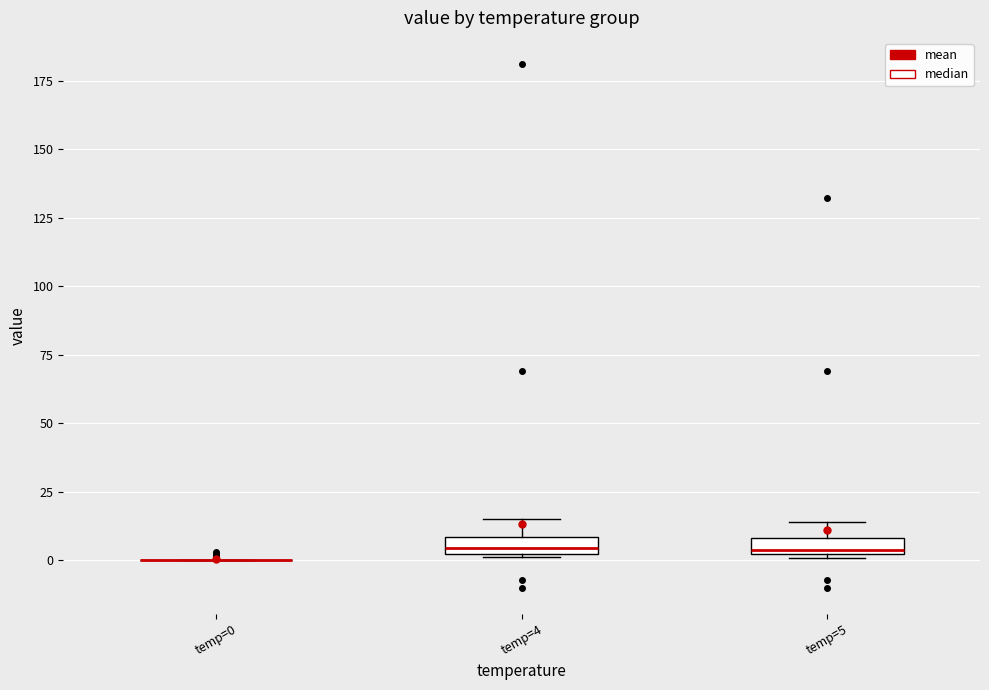

Where is the lower edge of the box for temp=4 on the y-axis? The values are not printed on the chart, so give them approximately, as read against the axis.

0